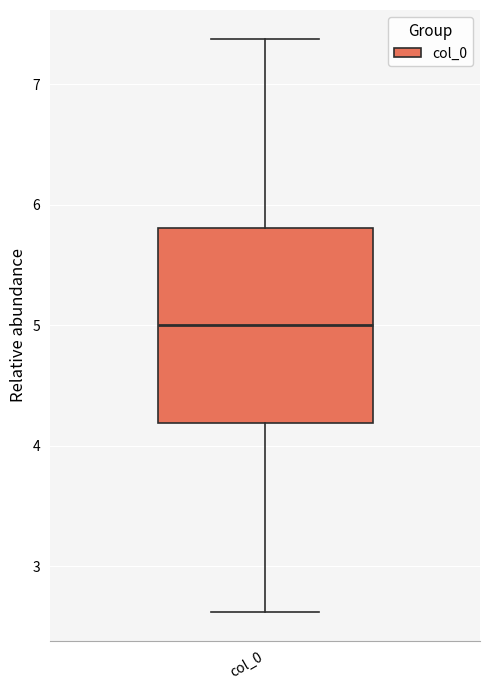

Where does the upper whisker of the box for col_0 end on the y-axis? The values are not printed on the chart, so give them approximately, as read against the axis.

7.4